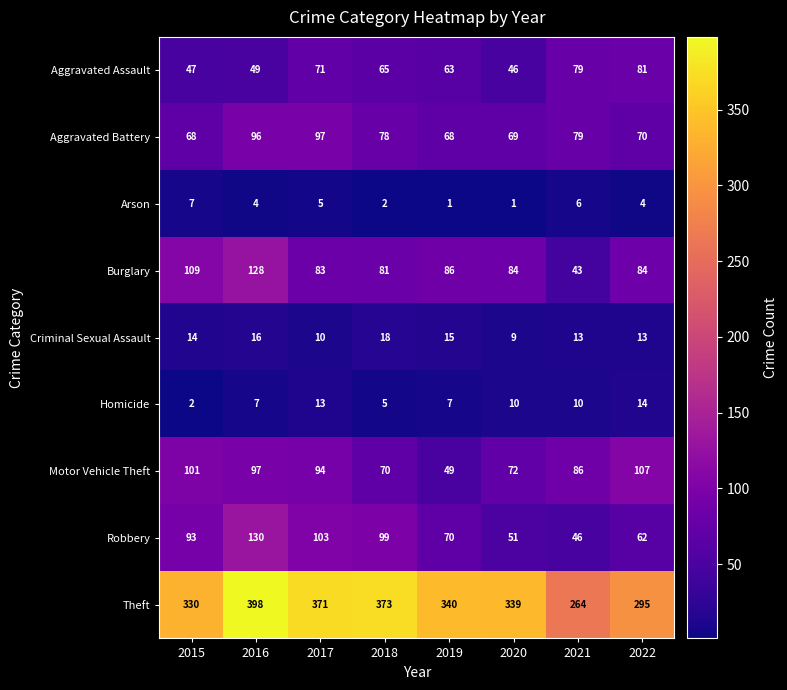

Where is Robbery nearest to the value 88?

2015